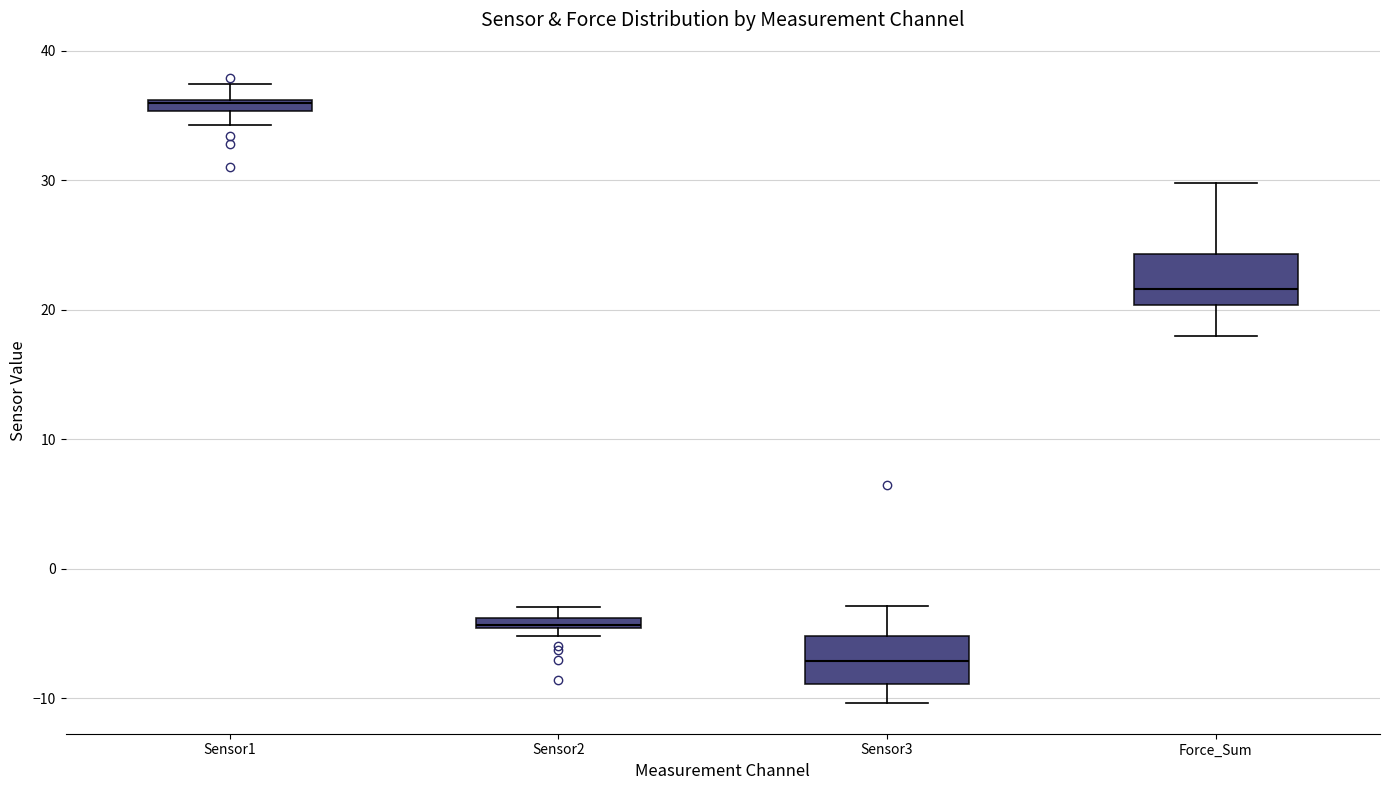

Which box's median line is the highest?

Sensor1